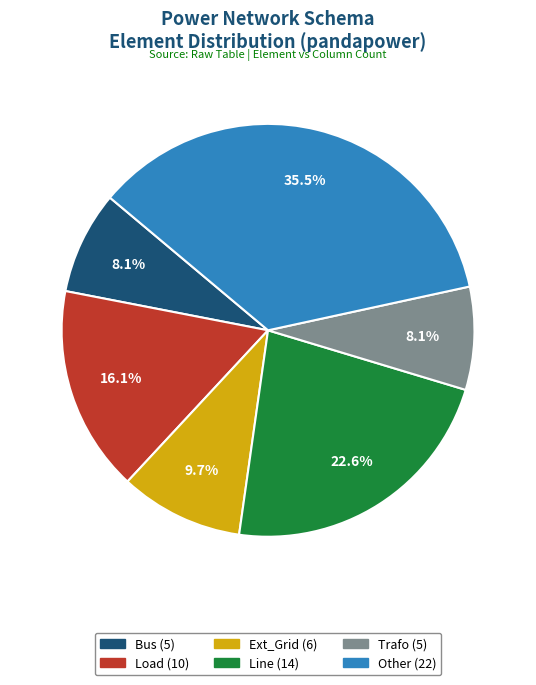

Is there a majority slice in this chart?

No